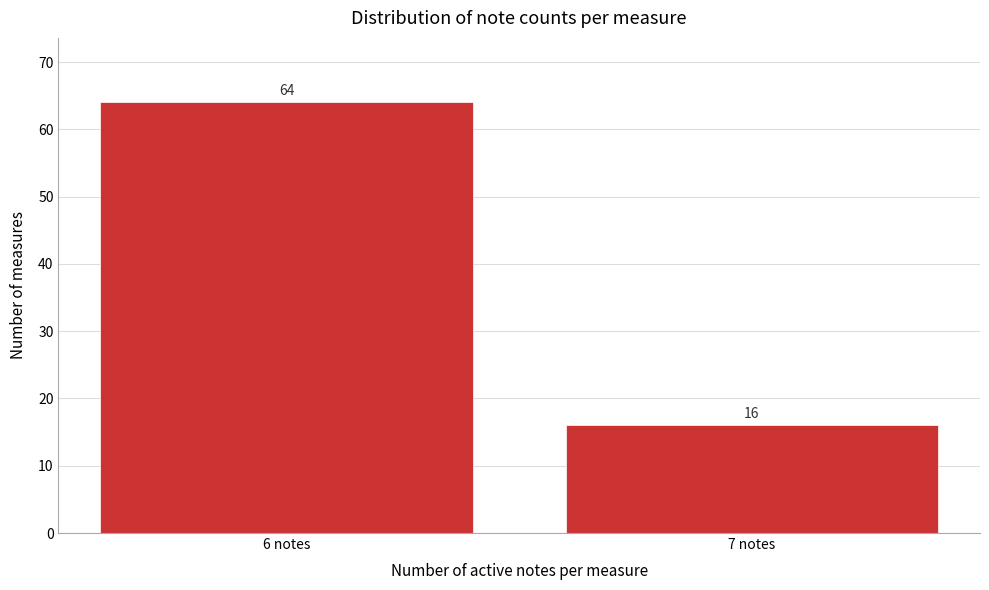

Reading left to right, extract all data points from this chart.

64	16